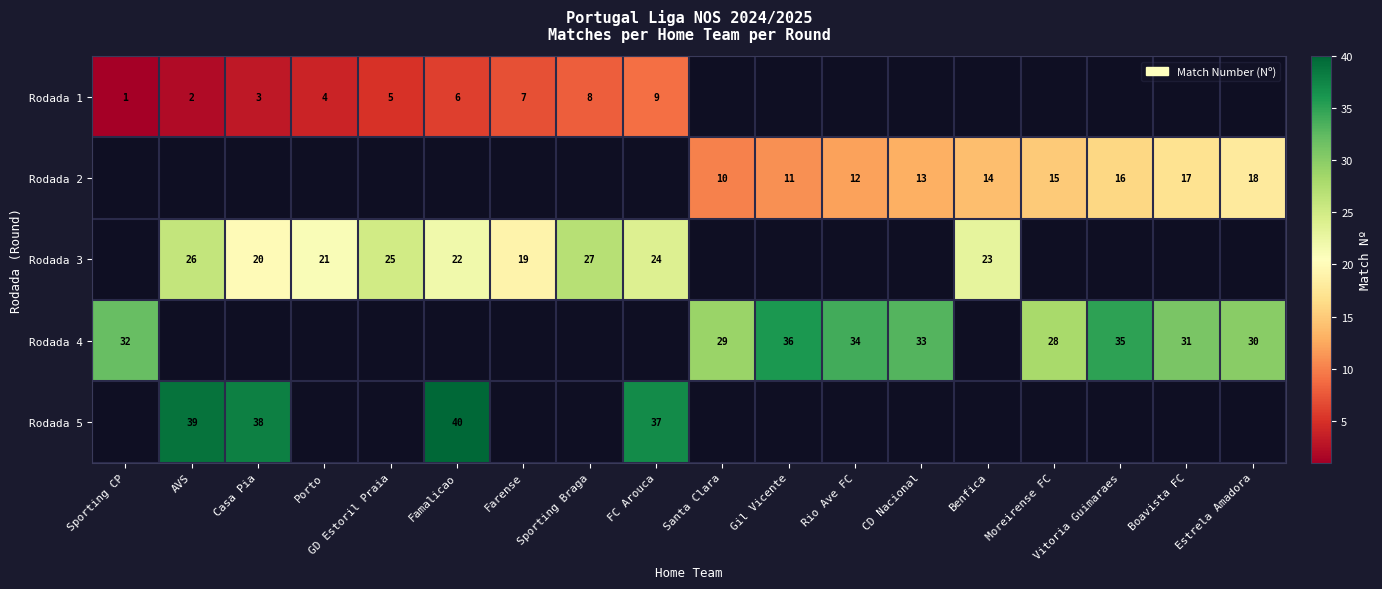

Is the value of Rodada 2 at Benfica greater than the value of Rodada 3 at FC Arouca?

No